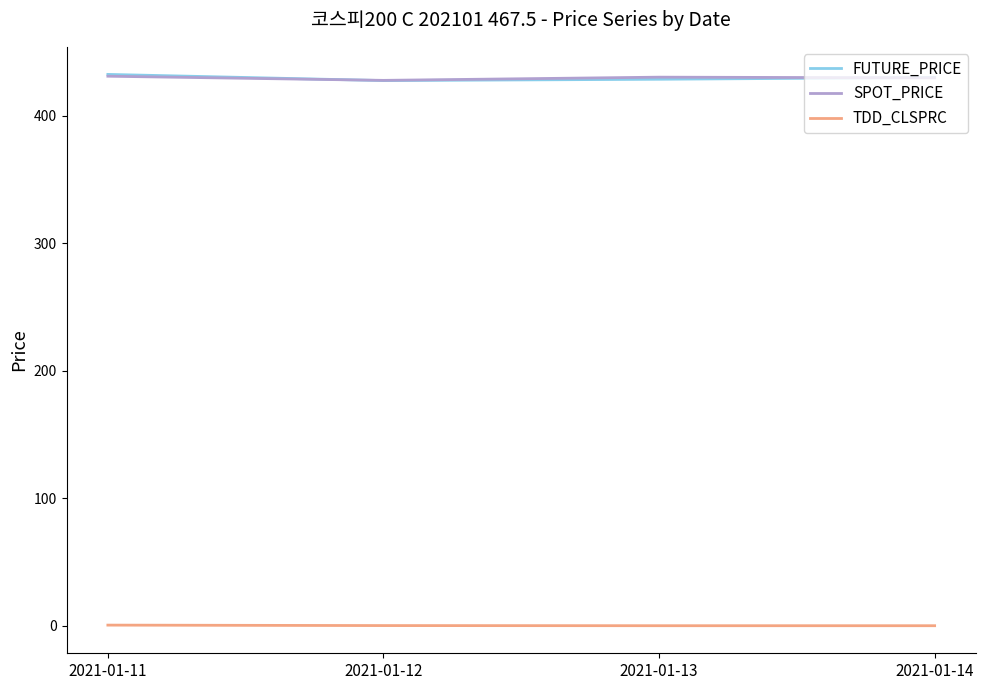

What are all the series names shown in the legend?

FUTURE_PRICE, SPOT_PRICE, TDD_CLSPRC